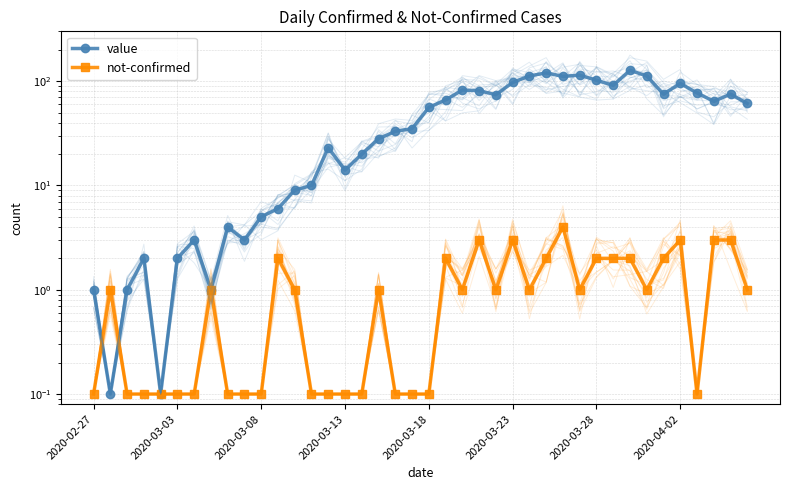

What is the lowest value of the value series?

0.1